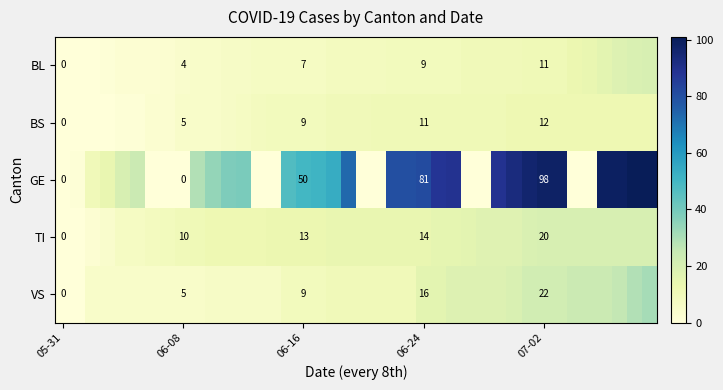

Is it true that VS equals 16 at 06-24?

True